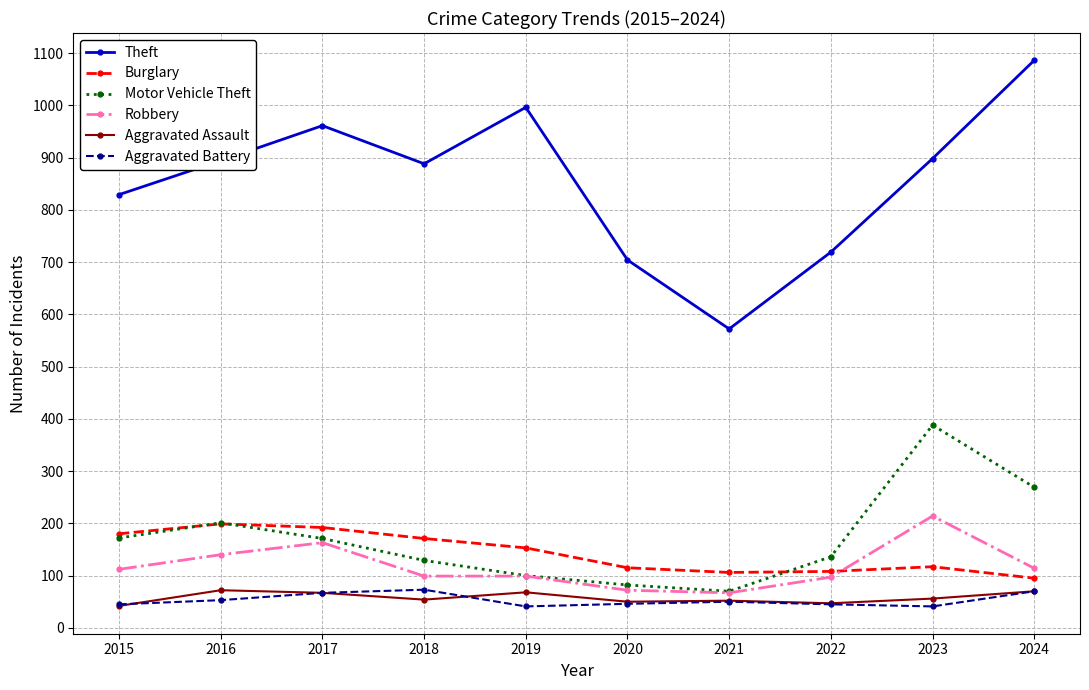

Between 2020 and 2024, which series saw the biggest shift?

Theft